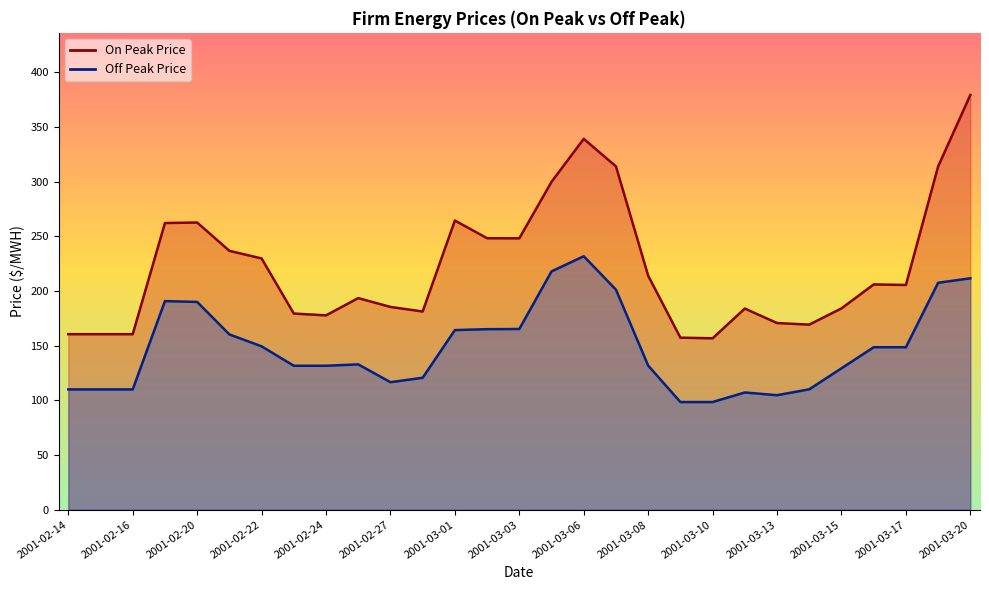

Reading left to right, extract all data points from this chart.

On Peak Price: 160.5	160.5	160.5	262.1	262.6	236.7	229.8	179.4	177.7	193.5	185.4	181.2	264.4	248.2	248.2	299.8	339.1	313.9	213.9	157.3	156.7	183.9	170.7	169.2	184.1	206.0	205.5	313.9	379.2
Off Peak Price: 110.0	110.0	110.0	190.7	190.0	160.3	149.4	131.6	131.6	132.9	116.6	120.7	164.2	165.1	165.2	217.9	231.8	201.2	131.8	98.5	98.5	107.2	104.7	110.1	129.3	148.6	148.6	207.5	211.6